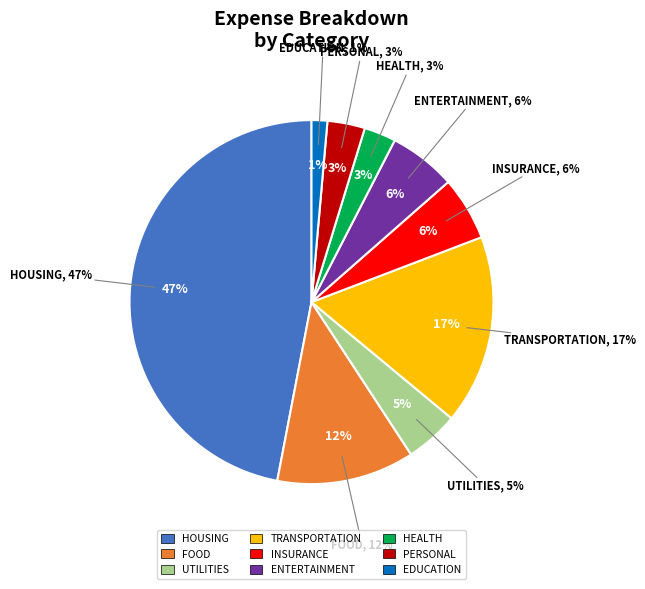

How many segments does this pie chart have?

9